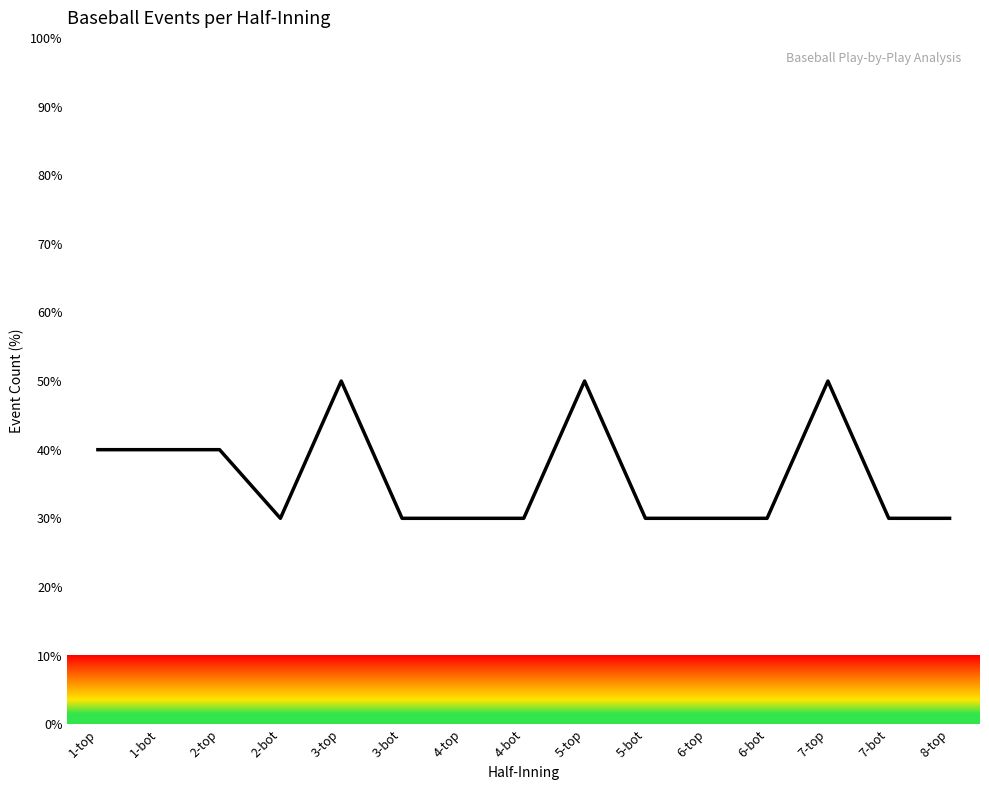

Reading left to right, what are all the values shown in this chart?

40	40	40	30	50	30	30	30	50	30	30	30	50	30	30